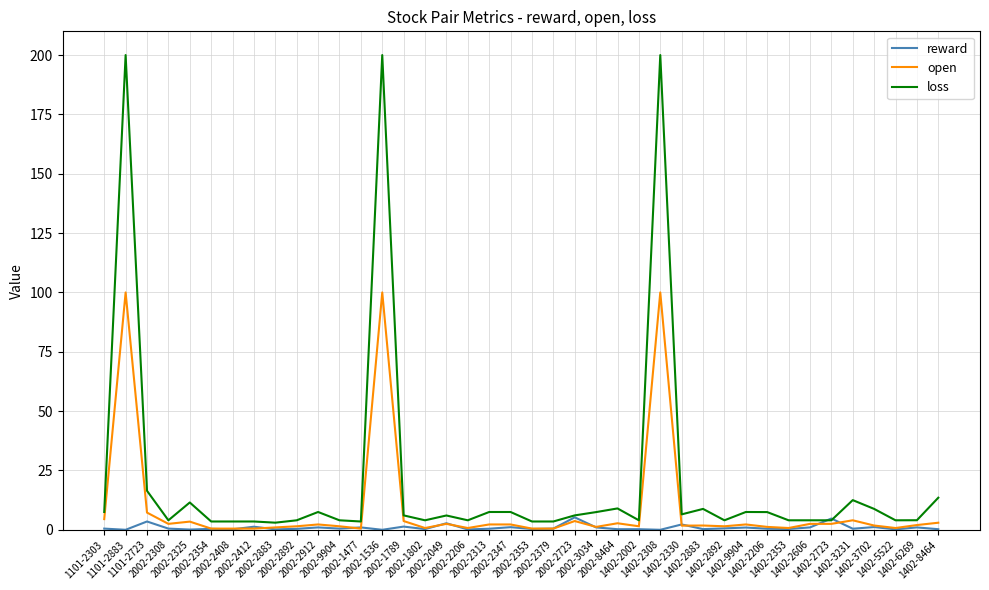

What is the highest value of the loss series?

200.0